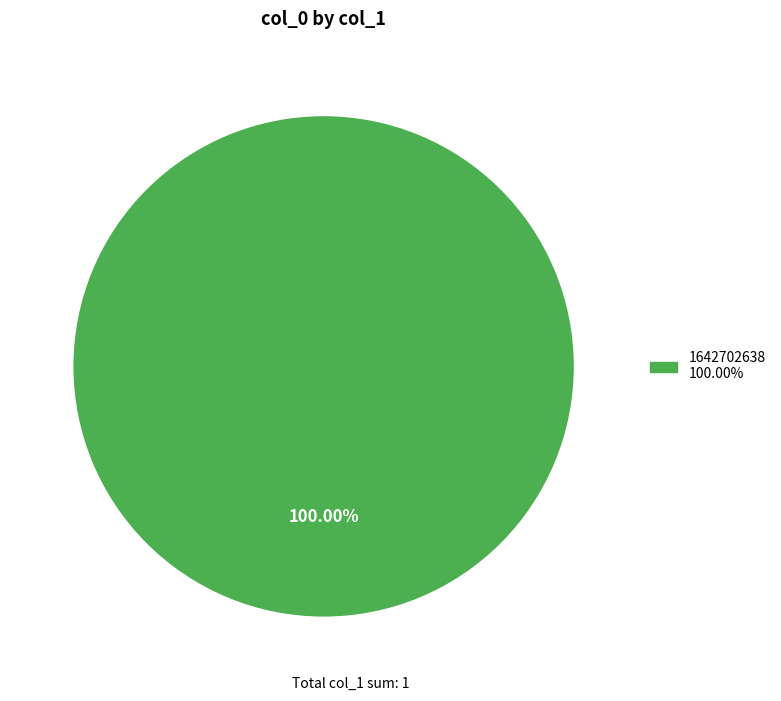

Does any single category account for the majority?

Yes